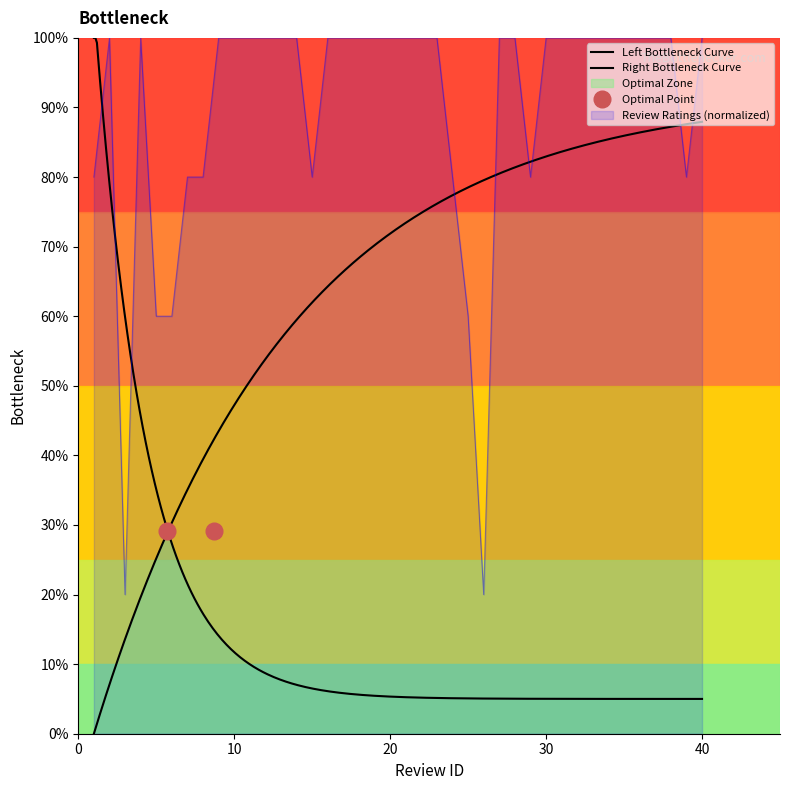

What is the sum of all values?

3580